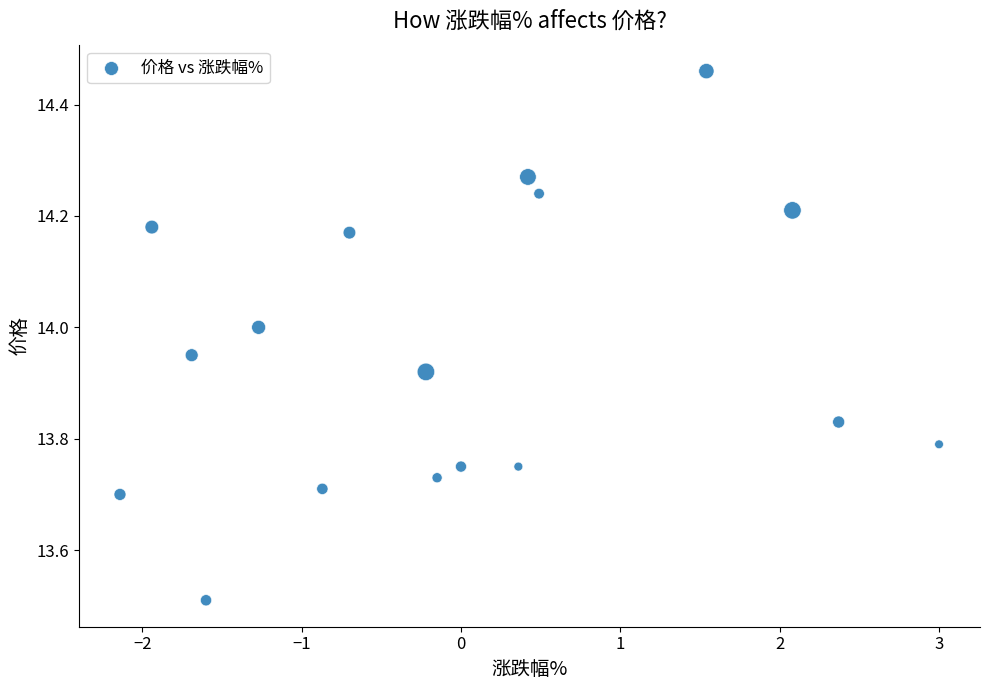

What Y value in the scatter plot is closest to 13?

13.5